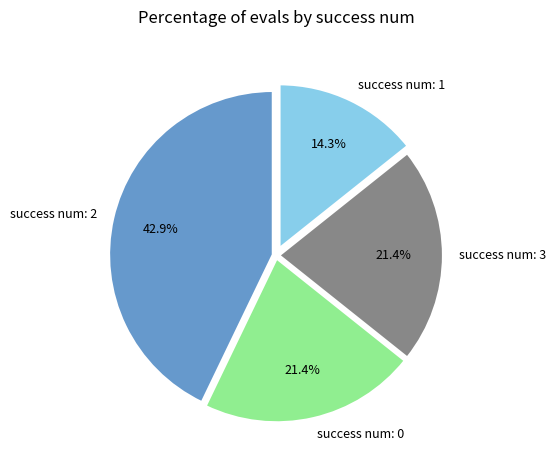

Does success num: 3 account for over 50% of the chart?

No